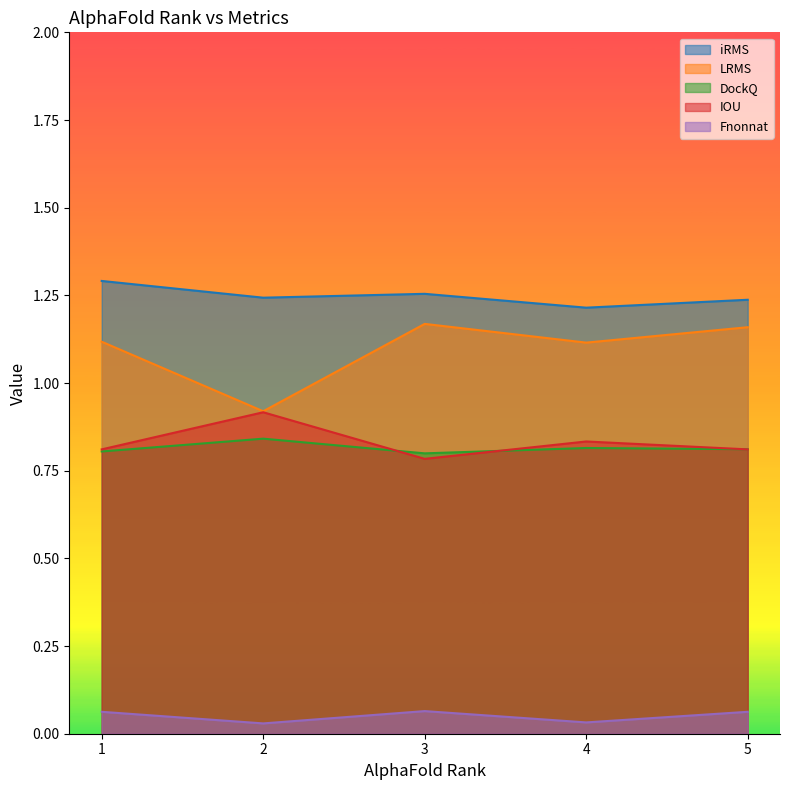

In IOU, how many points are higher than both neighbors (excluding endpoints)?

2